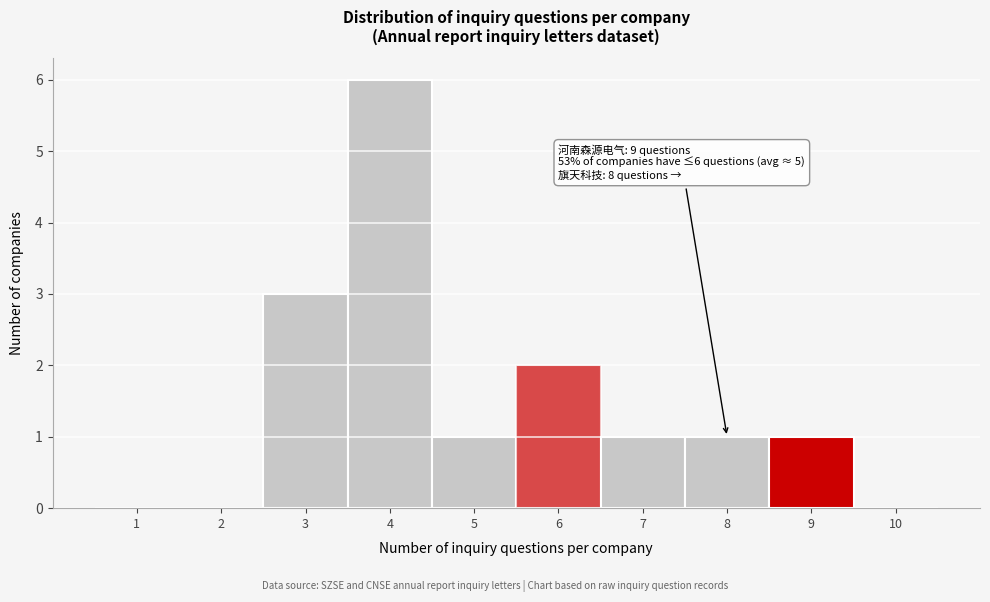

Reading left to right, what are all the values shown in this chart?

1=0	2=0	3=3	4=6	5=1	6=2	7=1	8=1	9=1	10=0